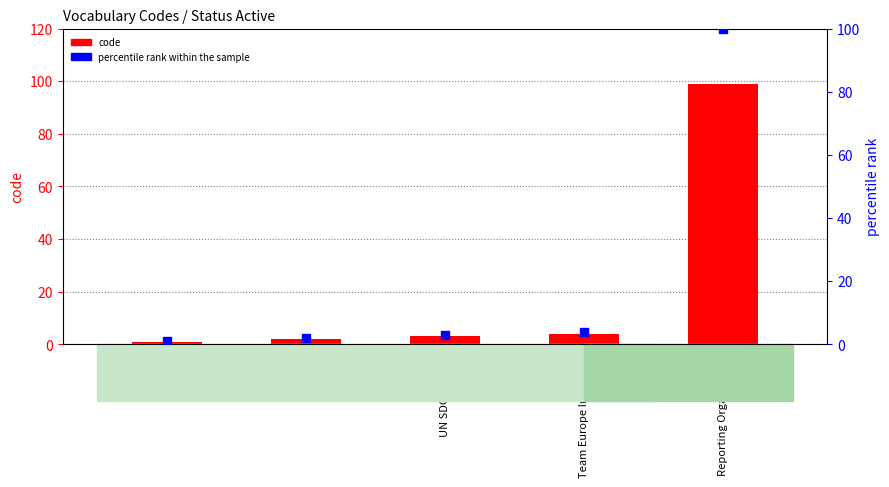

At how many categories does at least one series exceed 67?

1